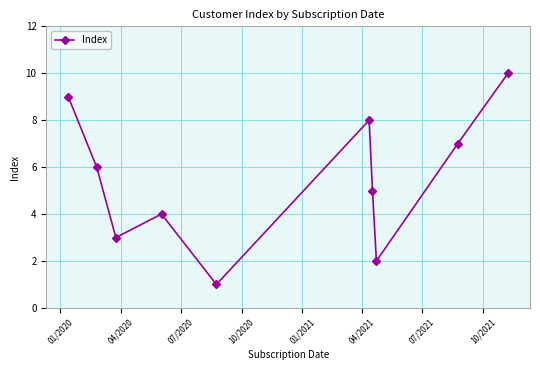

What is the sum of all values?

55